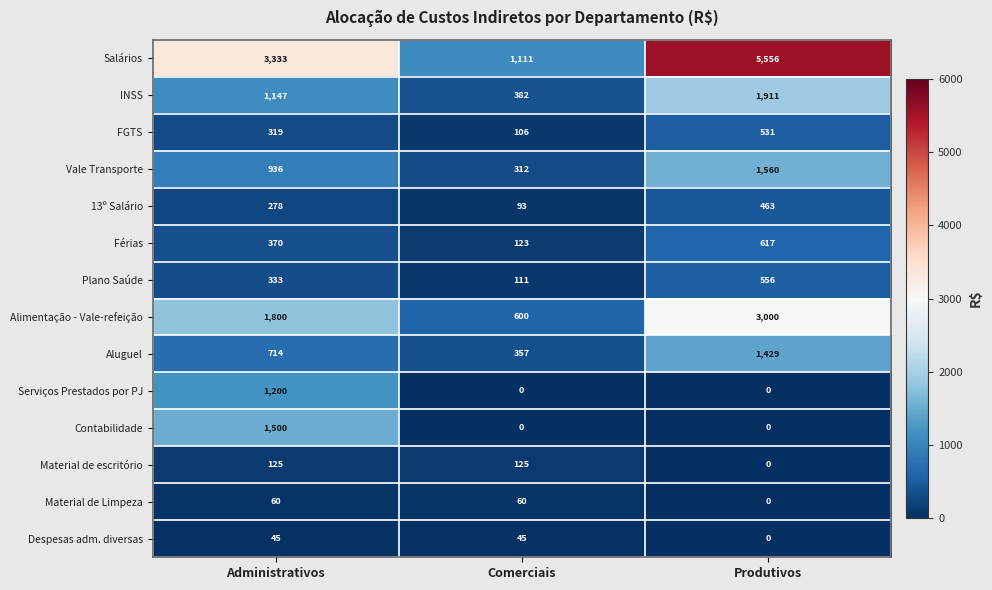

How many data points in Contabilidade are above 0?

1